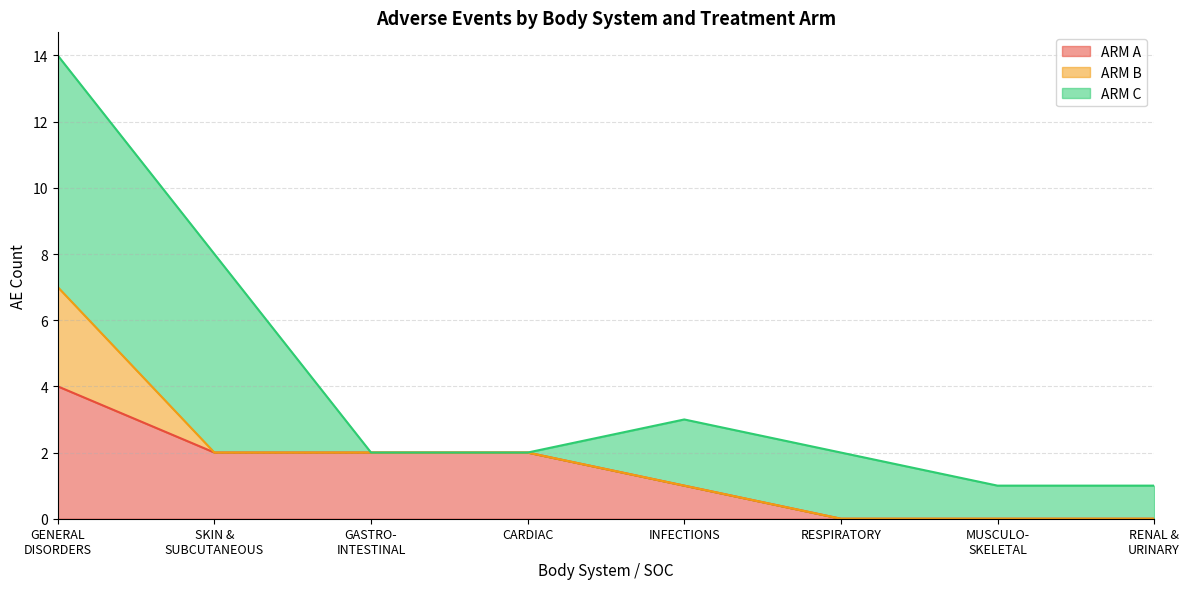

What is the highest value of the ARM A series?

4